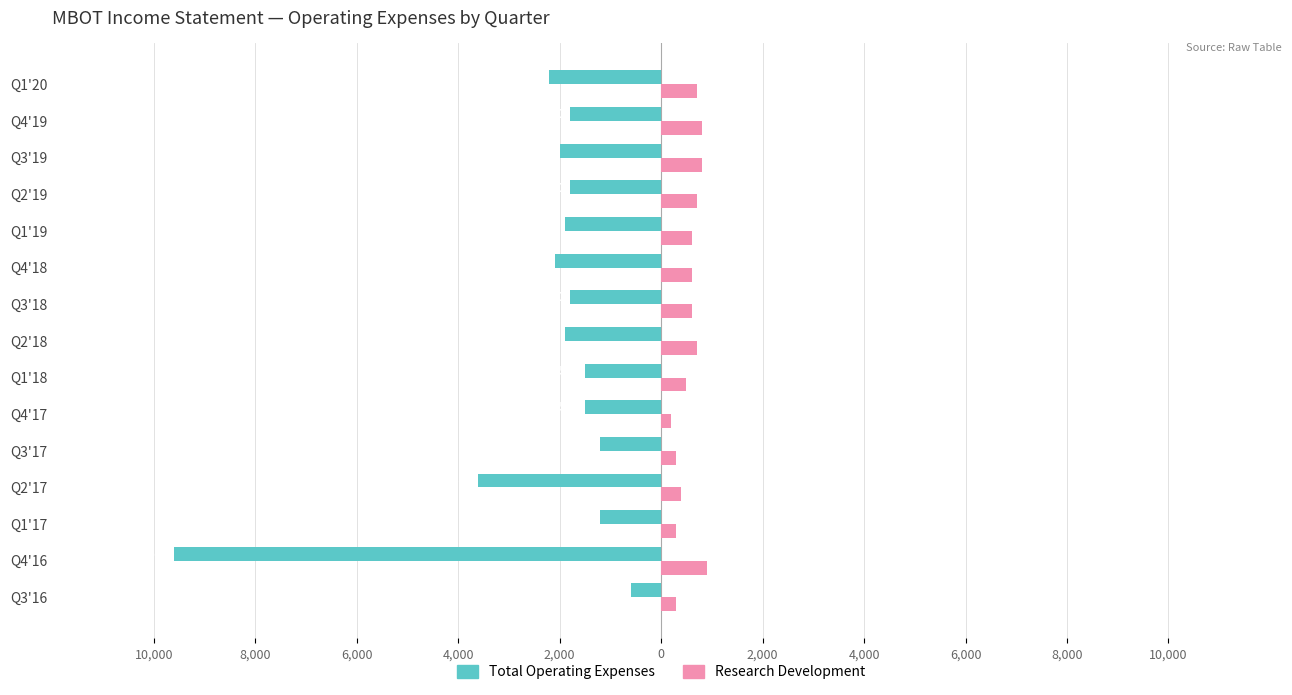

What are all the series names shown in the legend?

Total Operating Expenses, Research Development